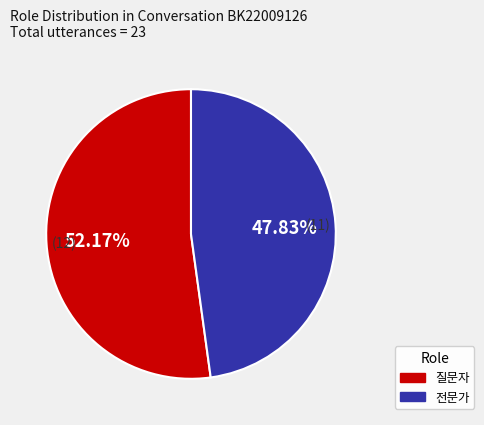

Which slice is the largest?

질문자